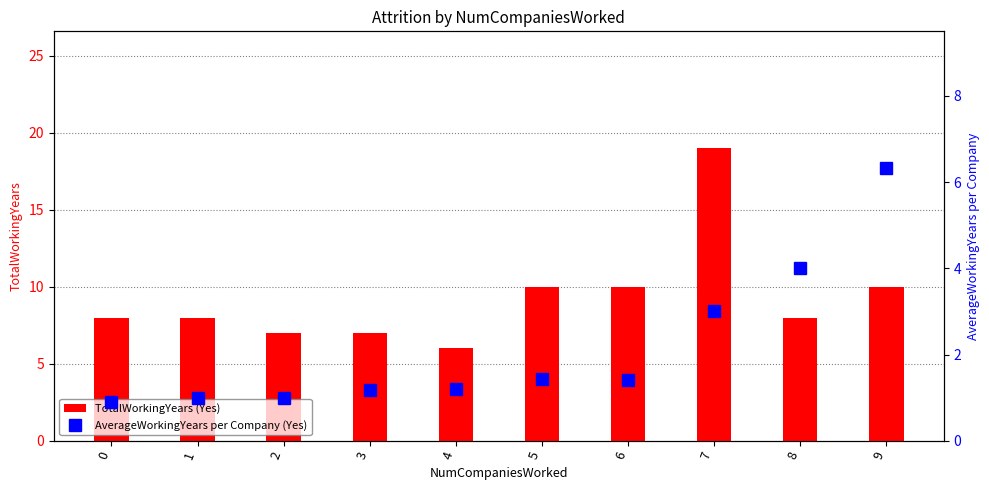

The value of TotalWorkingYears (Yes) at 5 is 10.0. True or false?

True